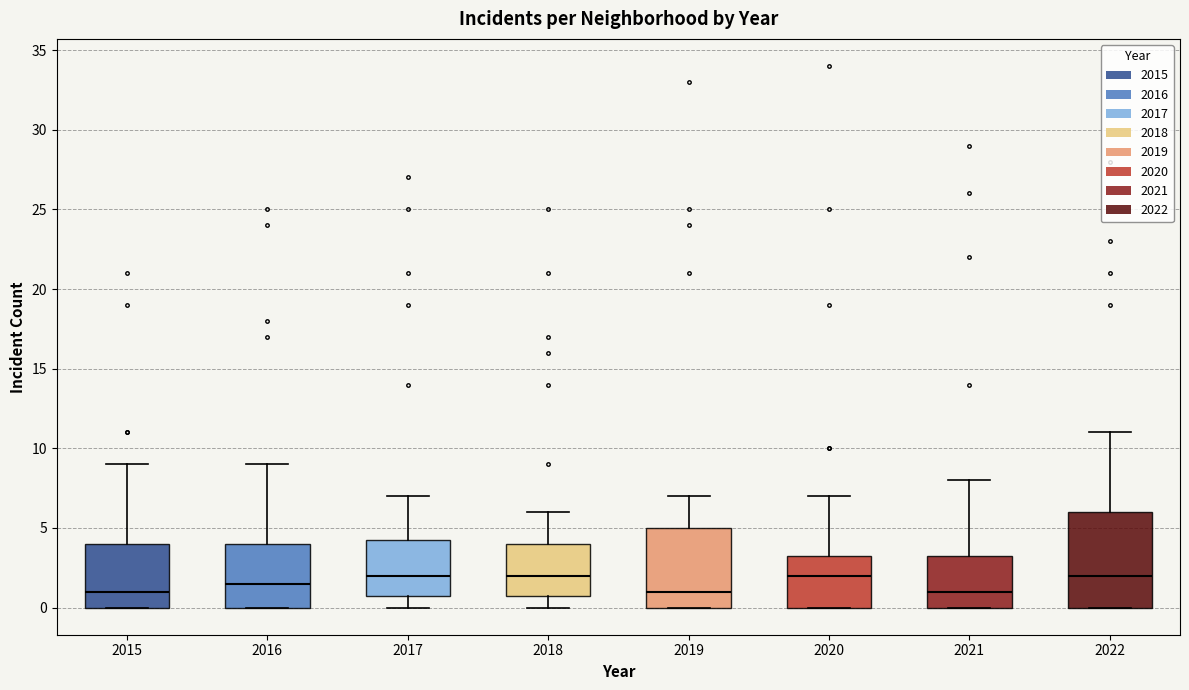

Where does the median line of the box at x = 2017 sit on the y-axis? The values are not printed on the chart, so give them approximately, as read against the axis.

2.0